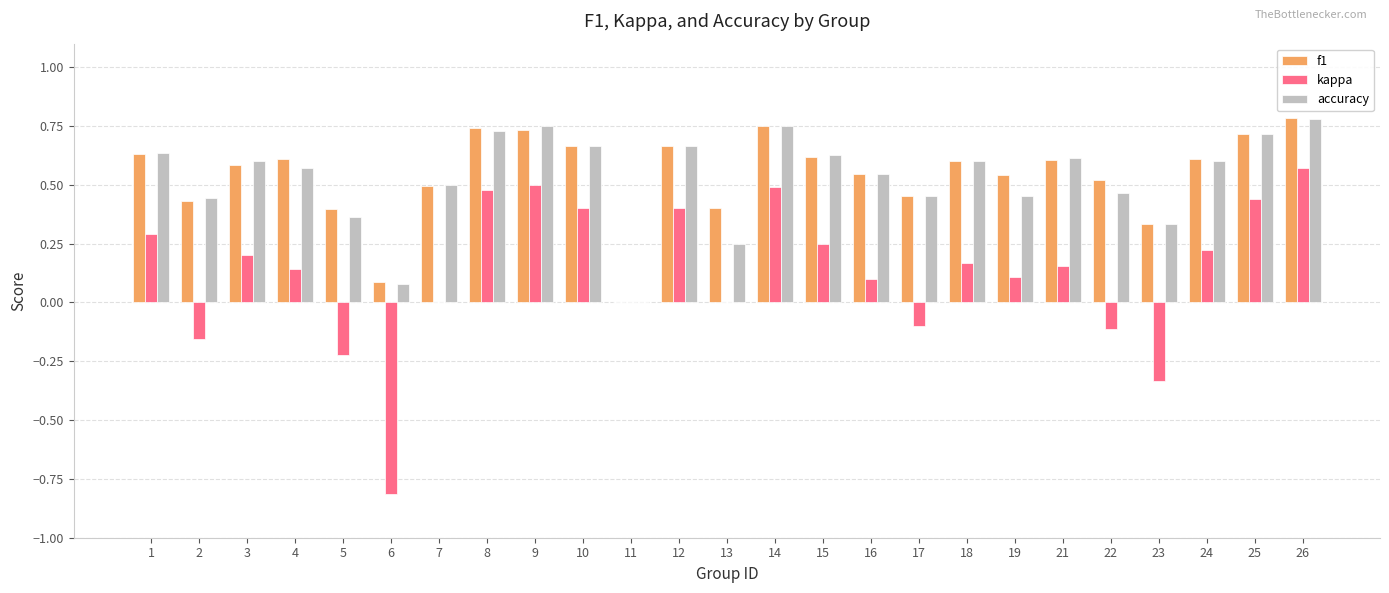

What is the sum of the f1 values at 18 and 13?

1.0